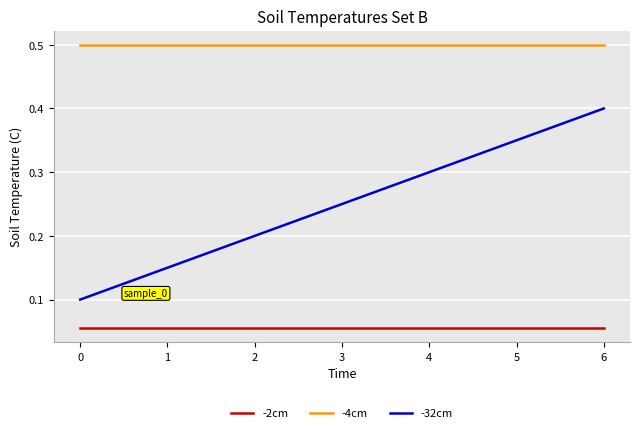

How many distinct data groups are displayed?

3